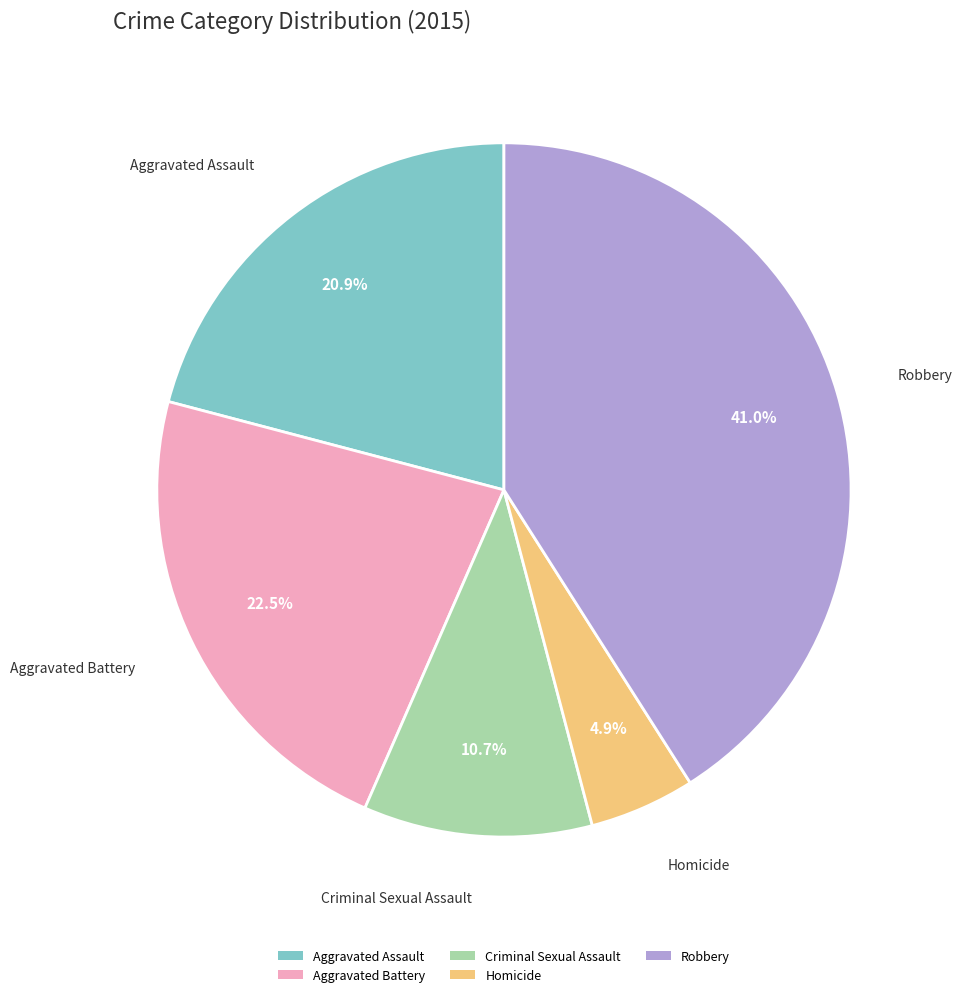

Count the number of slices in the pie.

5